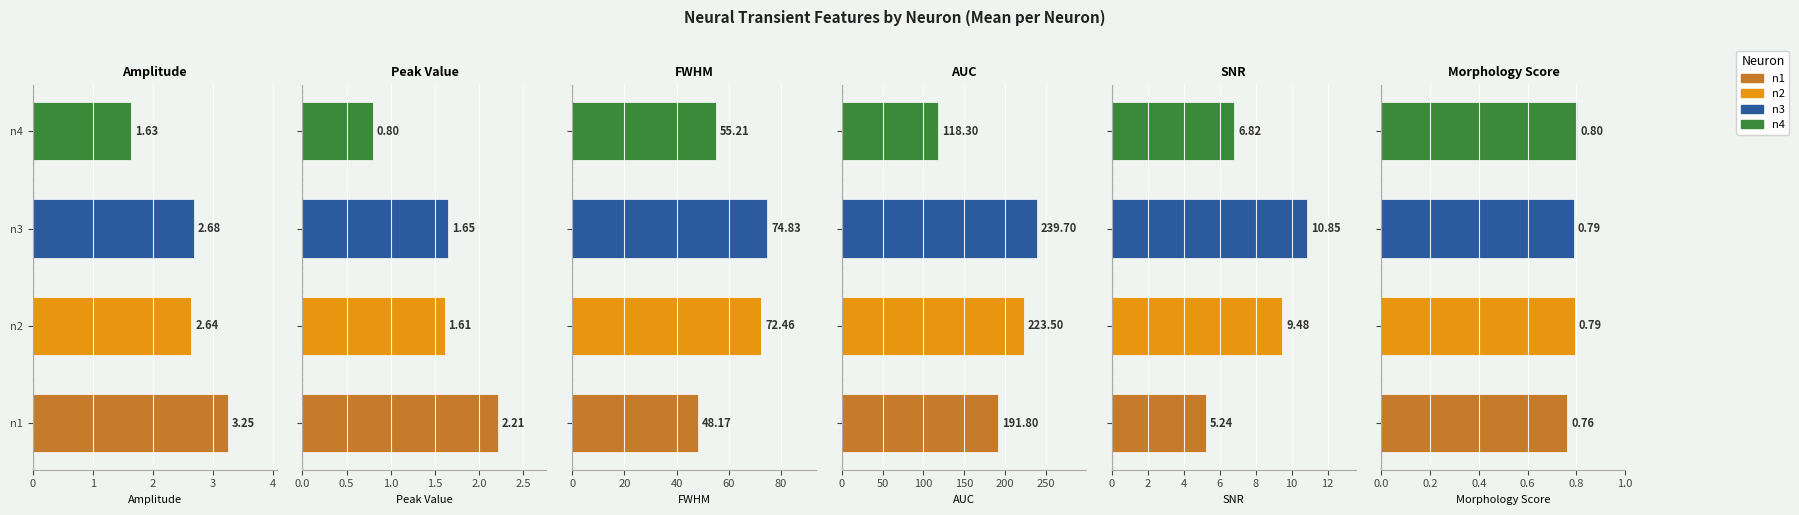

What is the average value of the amplitude series?

2.5